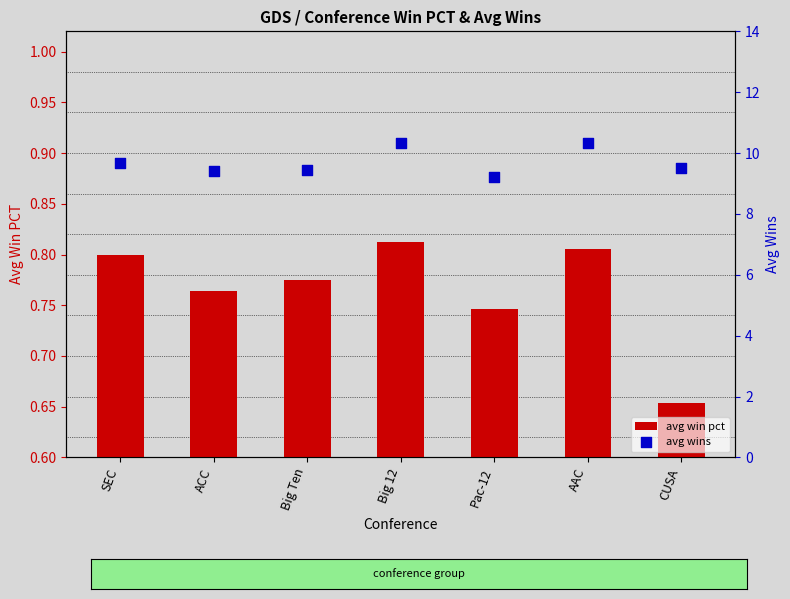

What are all the series names shown in the legend?

avg win pct, avg wins